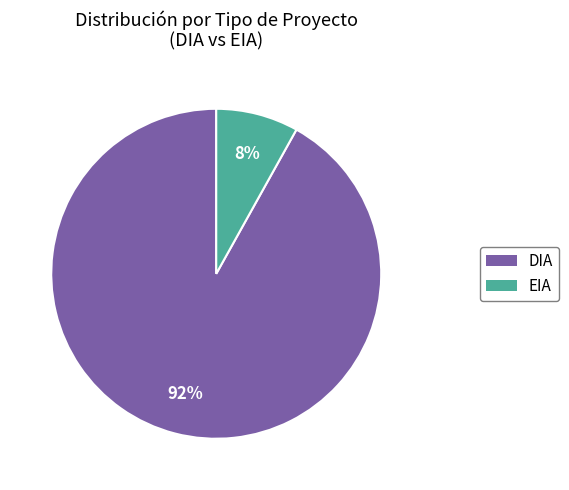

To the nearest percent, what portion does EIA represent?

8%